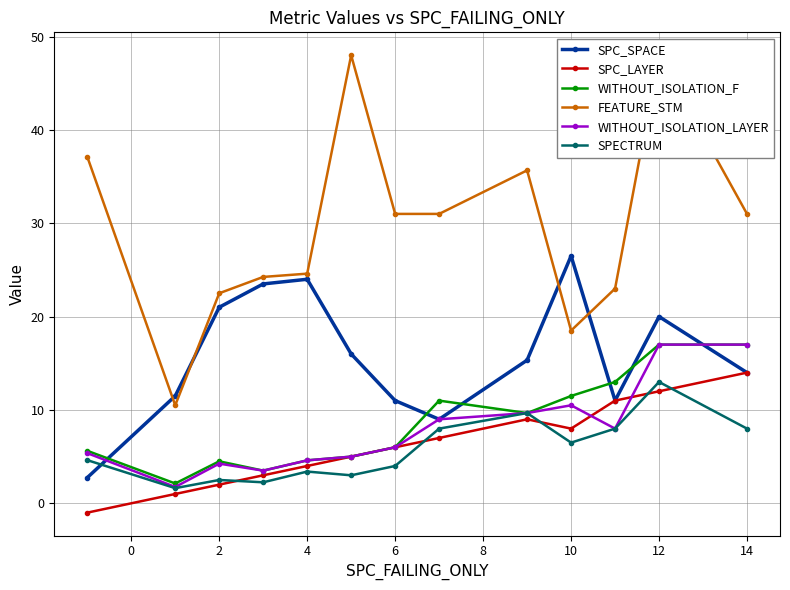

The WITHOUT_ISOLATION_F series shows 4.6 at 4. True or false?

True